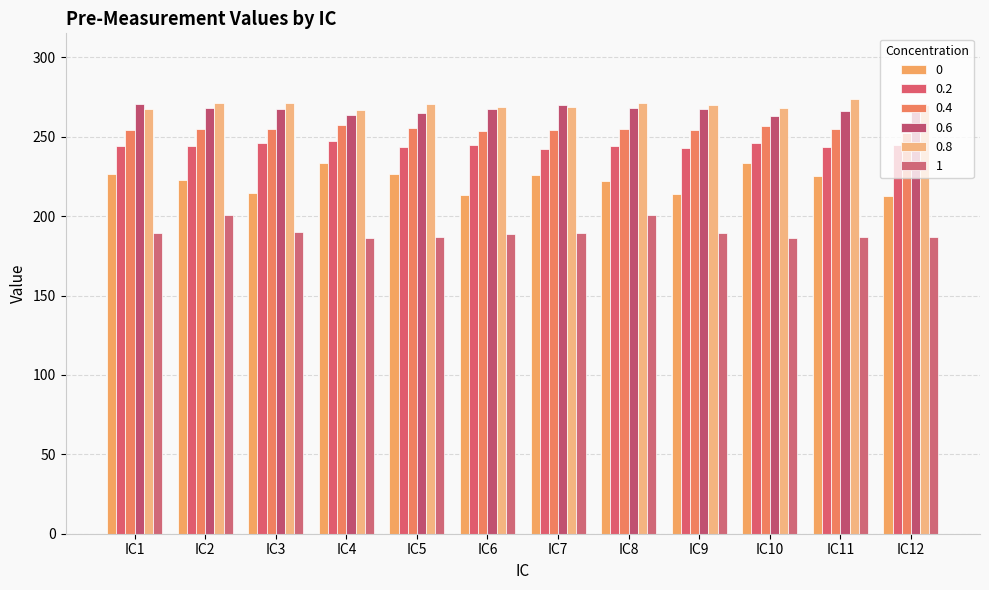

At how many categories does at least one series exceed 225?

12